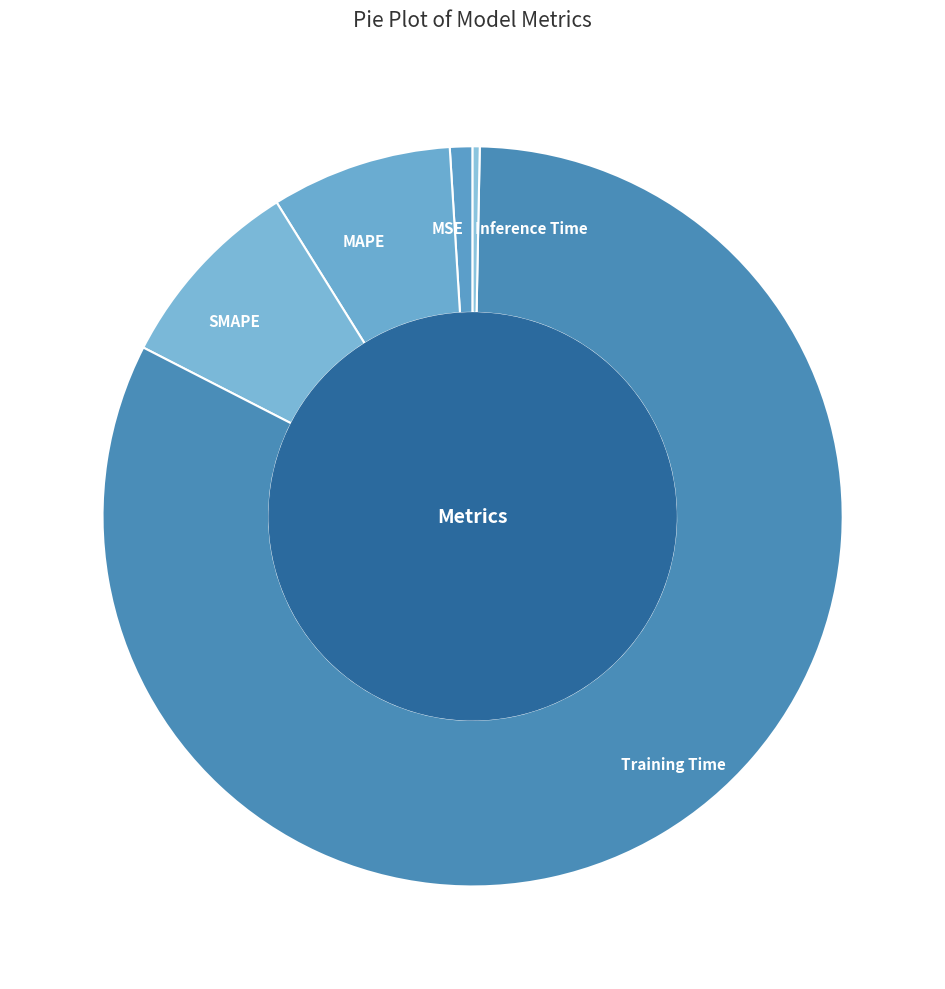

Combined, do Training Time and SMAPE account for over 50%?

Yes